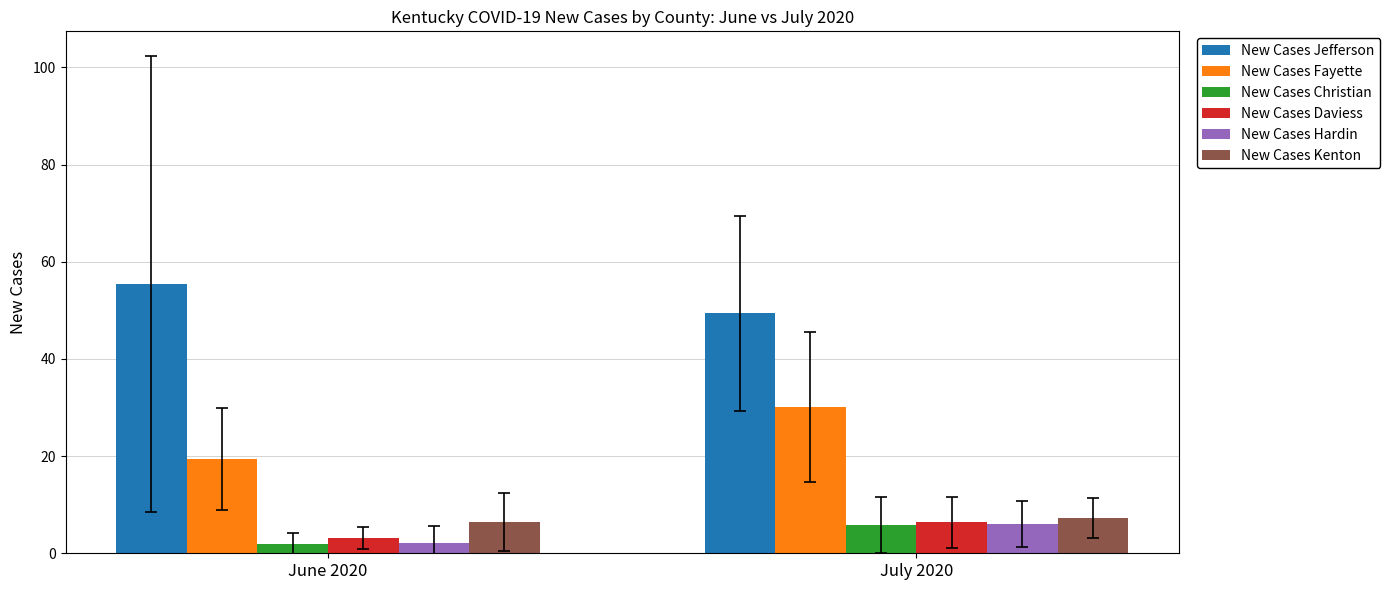

Rank the categories by New Cases Hardin value from lowest to highest.

June 2020, July 2020